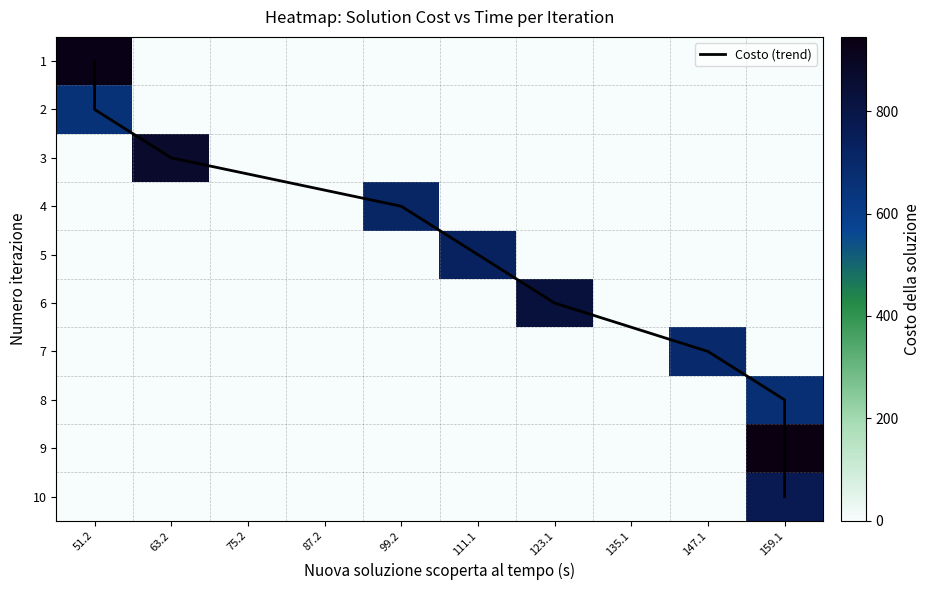

Which label corresponds to the smallest value in the chart?

51.2